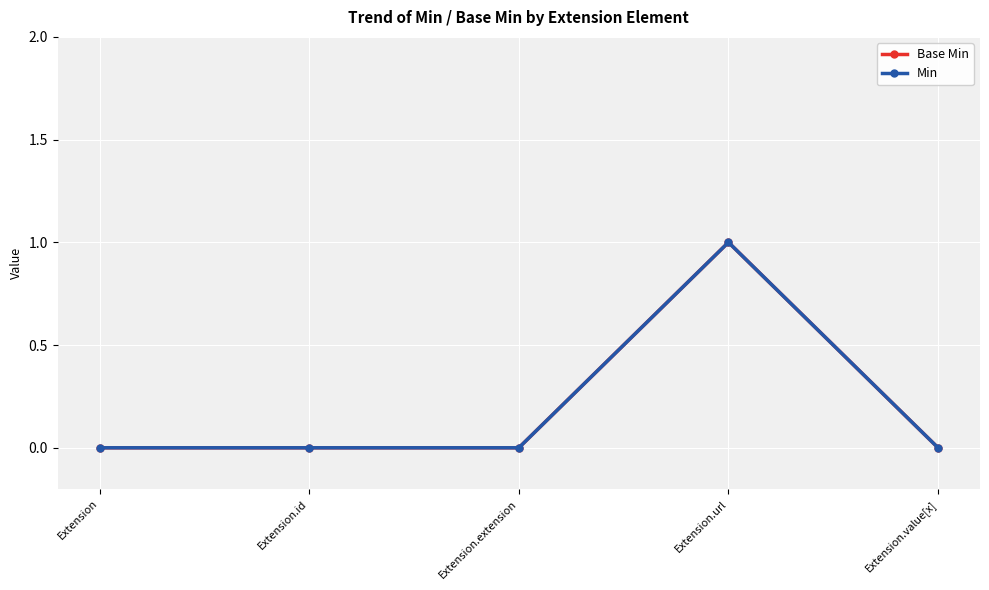

What is the difference between the maximum and minimum values in the Min series?

1